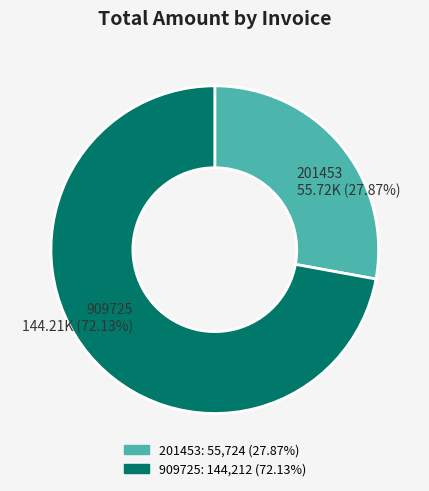

How many segments does this pie chart have?

2